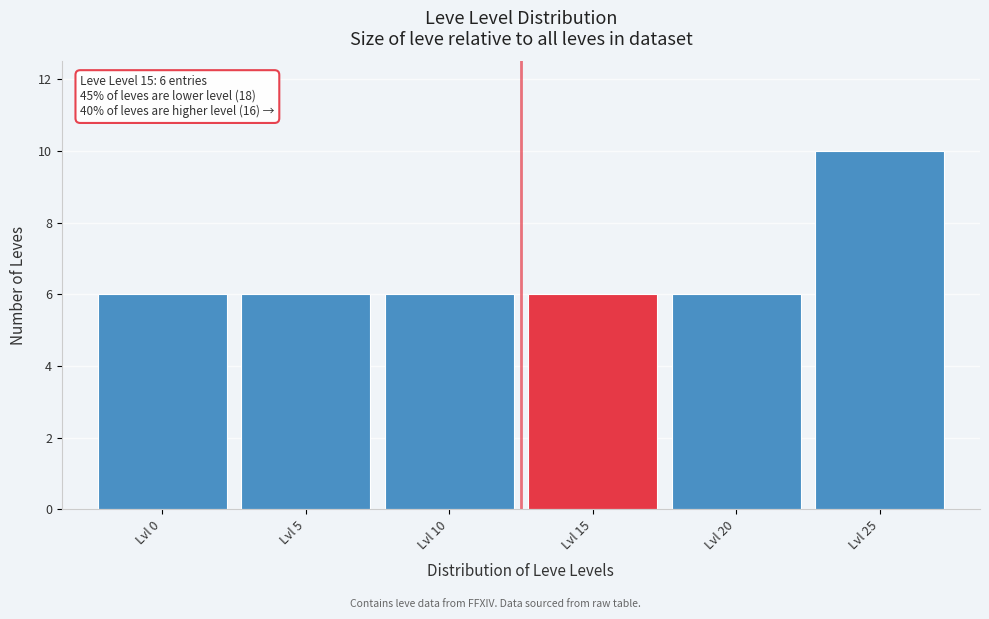

Reading left to right, extract all data points from this chart.

6	6	6	6	6	10